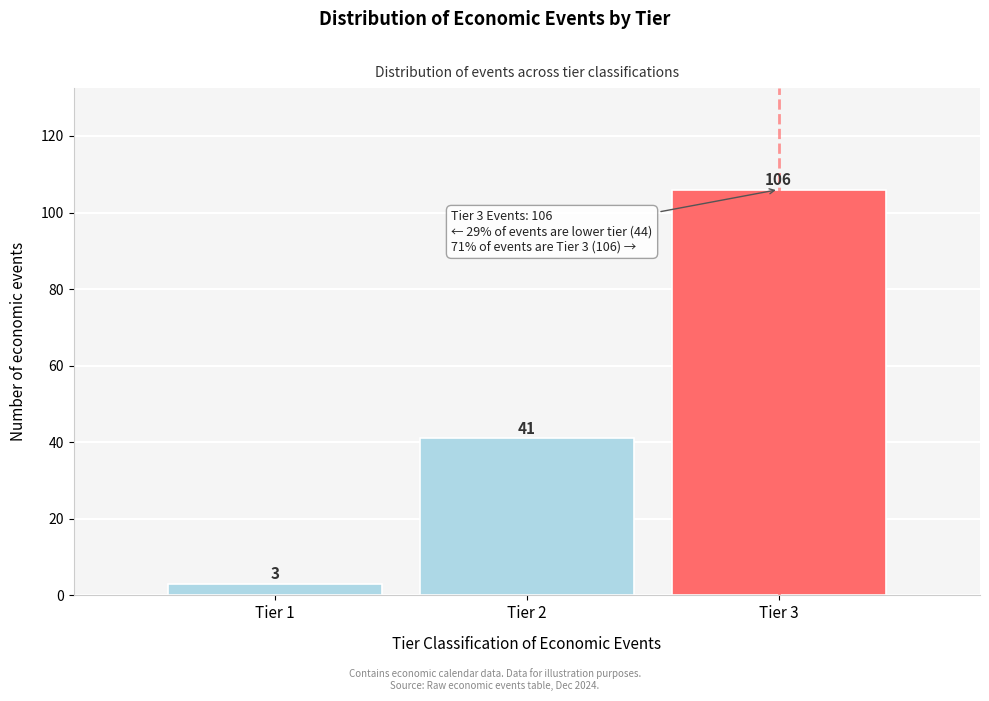

Which range on the x-axis has the tallest bar?

2.5 to 3.5